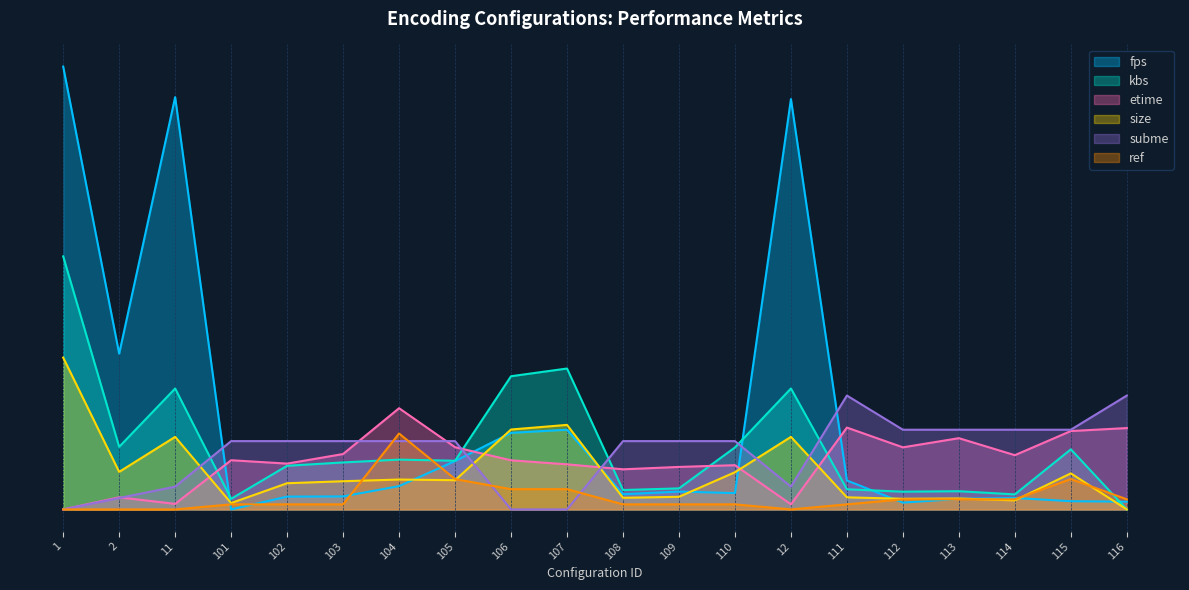

Count the number of categories in the chart.

20